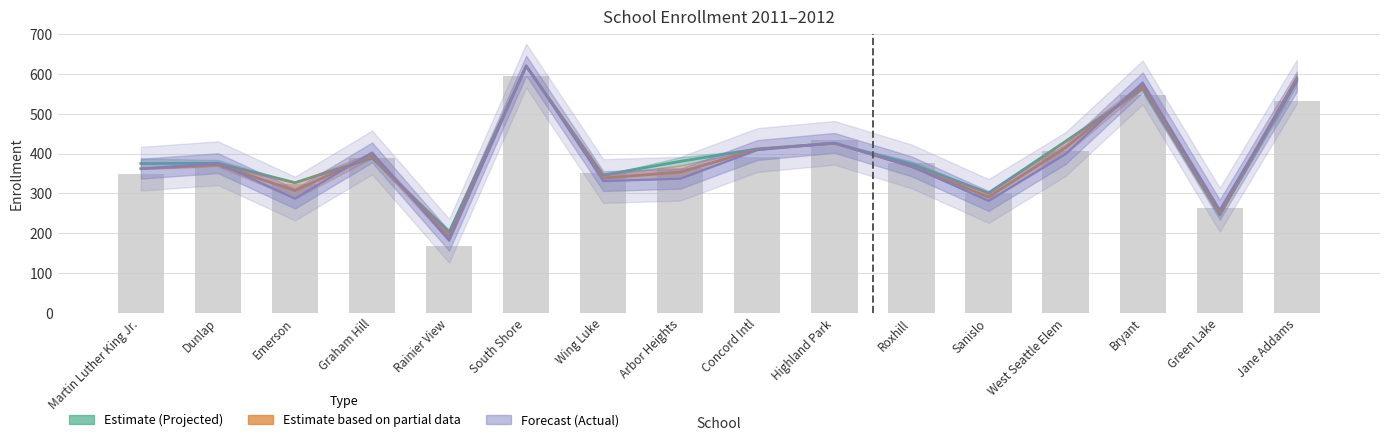

Reading left to right, transcribe all the data shown in this chart.

2011 Enrollment: Martin Luther King Jr.=349.0	Dunlap=364.0	Emerson=324.0	Graham Hill=388.0	Rainier View=169.0	South Shore=594.0	Wing Luke=351.0	Arbor Heights=363.0	Concord Intl=391.0	Highland Park=434.0	Roxhill=377.0	Sanislo=302.0	West Seattle Elem=406.0	Bryant=548.0	Green Lake=264.0	Jane Addams=533.0
2012 Projected Enrollment Original: Martin Luther King Jr.=375.0	Dunlap=376.0	Emerson=327.0	Graham Hill=389.0	Rainier View=203.0	South Shore=620.0	Wing Luke=346.0	Arbor Heights=380.5	Concord Intl=412.0	Highland Park=426.0	Roxhill=374.0	Sanislo=301.0	West Seattle Elem=431.0	Bryant=563.0	Green Lake=246.0	Jane Addams=584.5
2012 Projected Enrollment Revise: Martin Luther King Jr.=362.0	Dunlap=372.0	Emerson=307.0	Graham Hill=396.0	Rainier View=189.5	South Shore=620.5	Wing Luke=338.5	Arbor Heights=353.5	Concord Intl=410.5	Highland Park=426.5	Roxhill=367.5	Sanislo=291.0	West Seattle Elem=415.0	Bryant=571.0	Green Lake=252.5	Jane Addams=589.0
2012 Enrollment: Martin Luther King Jr.=362.0	Dunlap=376.0	Emerson=287.0	Graham Hill=403.0	Rainier View=181.0	South Shore=621.0	Wing Luke=331.0	Arbor Heights=337.0	Concord Intl=409.0	Highland Park=427.0	Roxhill=368.0	Sanislo=281.0	West Seattle Elem=399.0	Bryant=579.0	Green Lake=259.0	Jane Addams=581.0